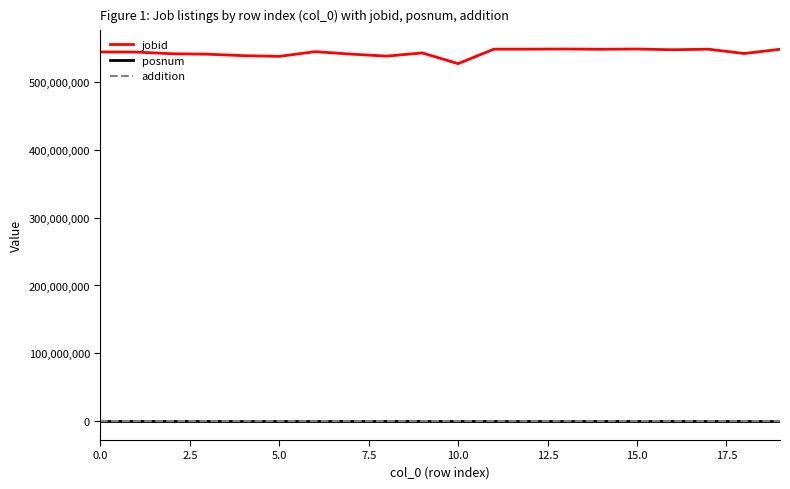

True or false: posnum and jobid intersect in this chart.

False